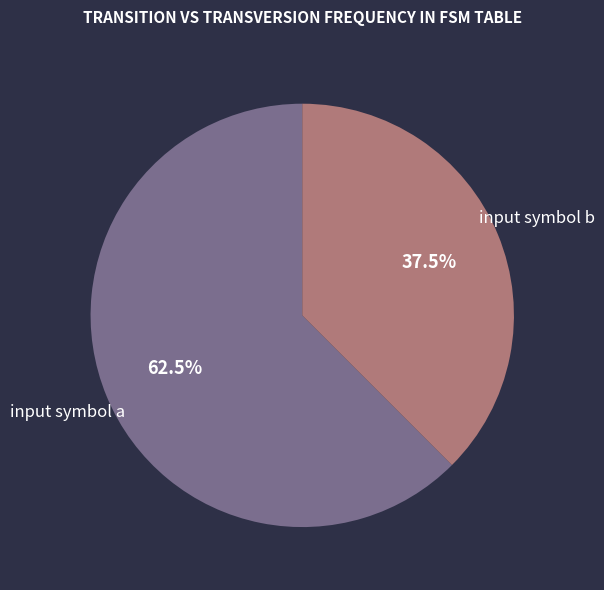

Does any single category account for the majority?

Yes